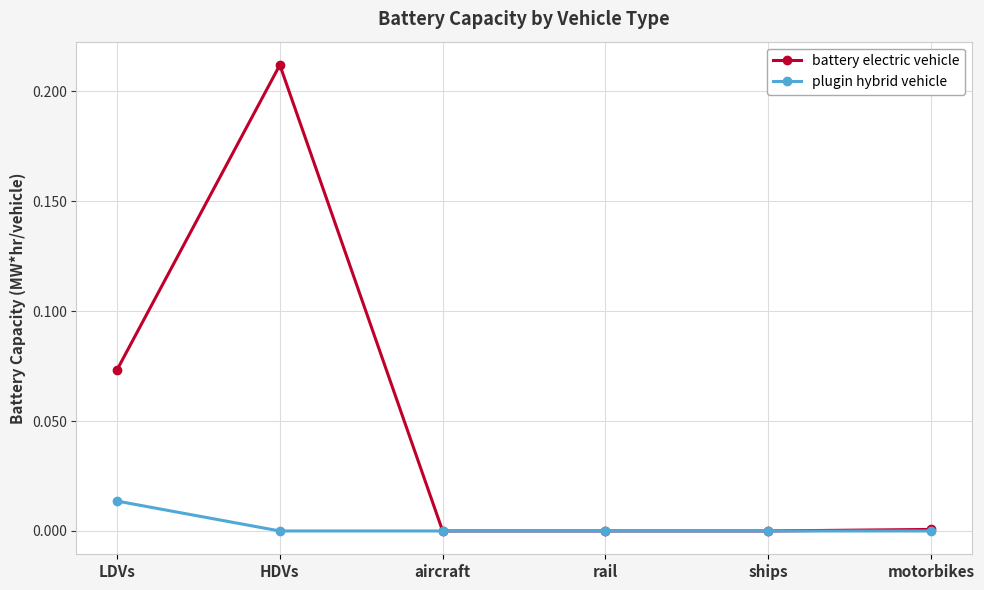

The battery electric vehicle series shows 0.0 at aircraft. True or false?

True